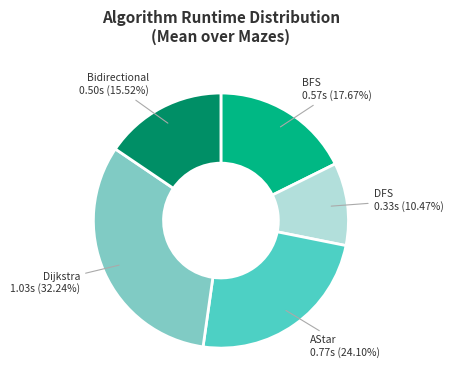

Does AStar represent more than half of the total?

No